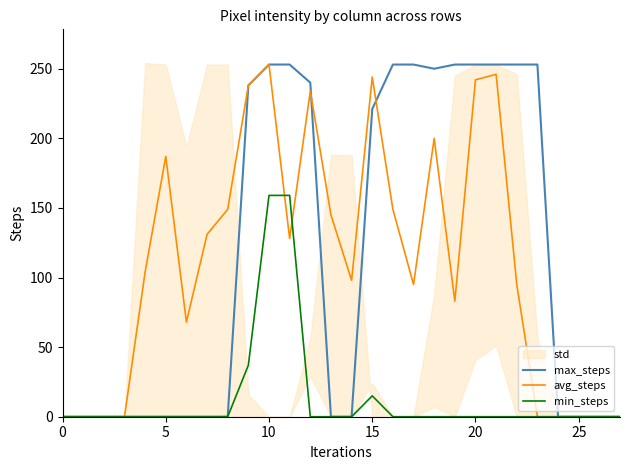

True or false: max_steps has a value of 253 at 22.

True